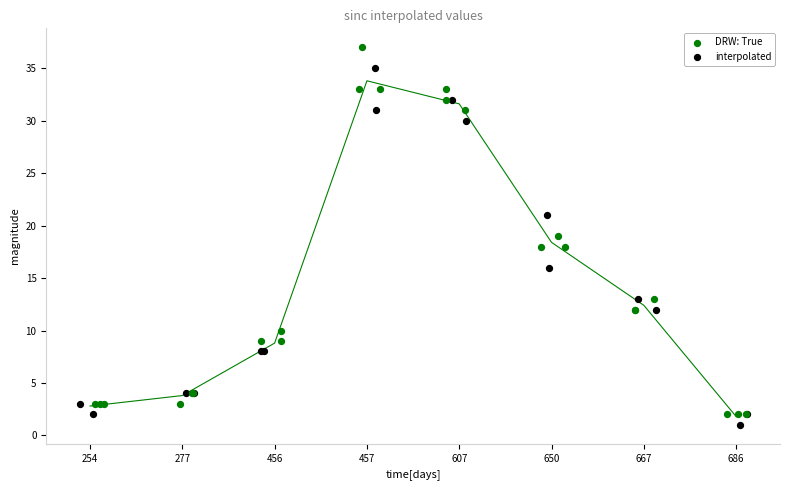

What is the total value across all series at 650?

35